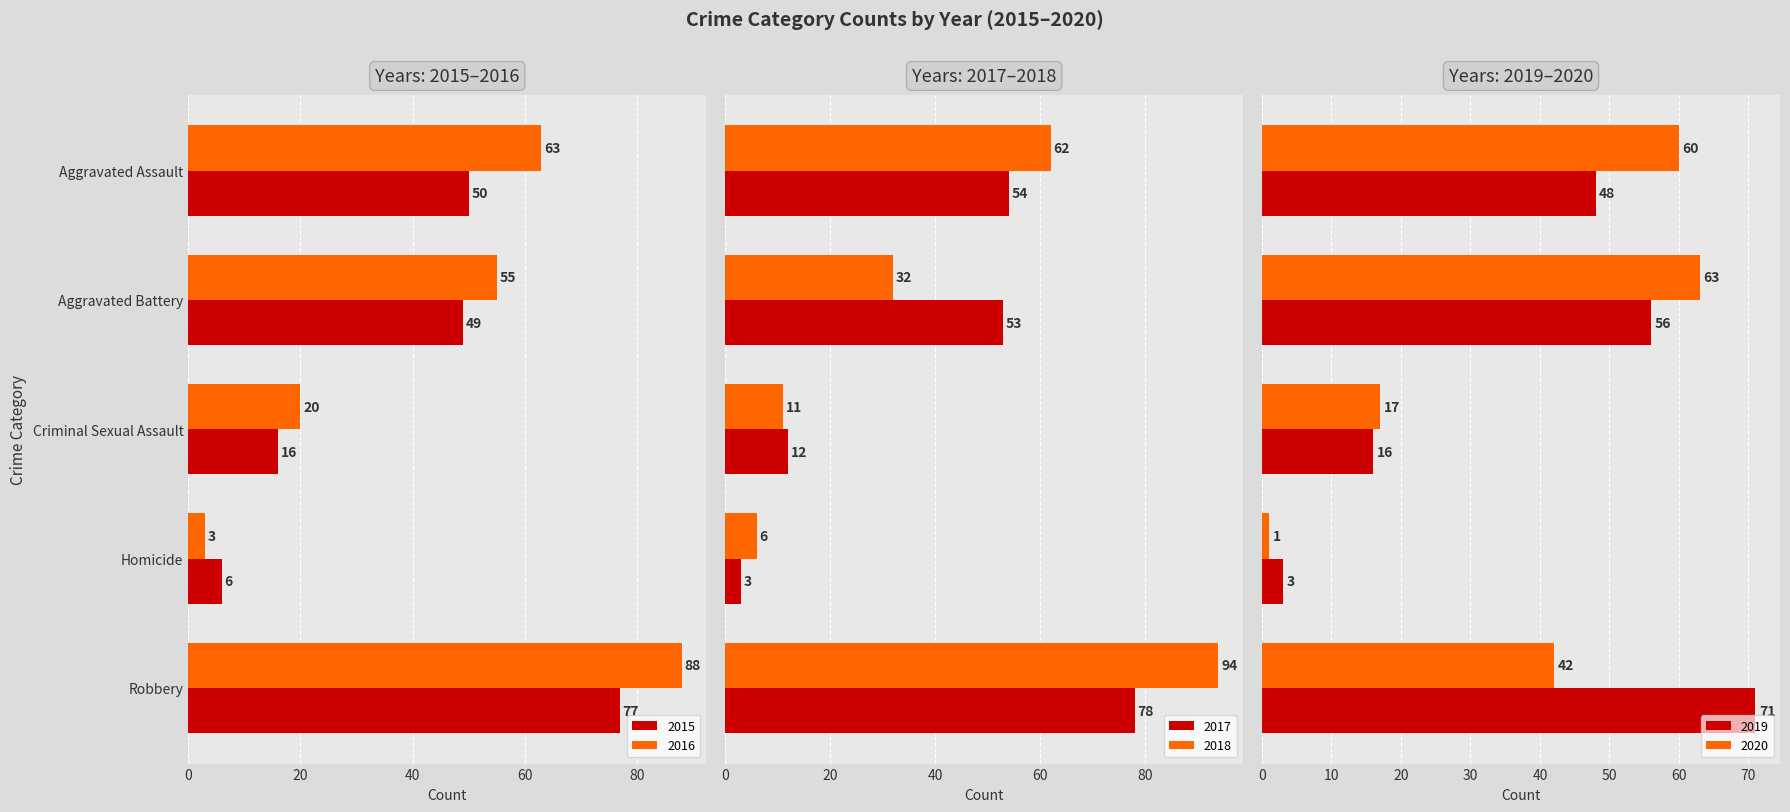

Where is 2019 nearest to the value 37?

Aggravated Assault